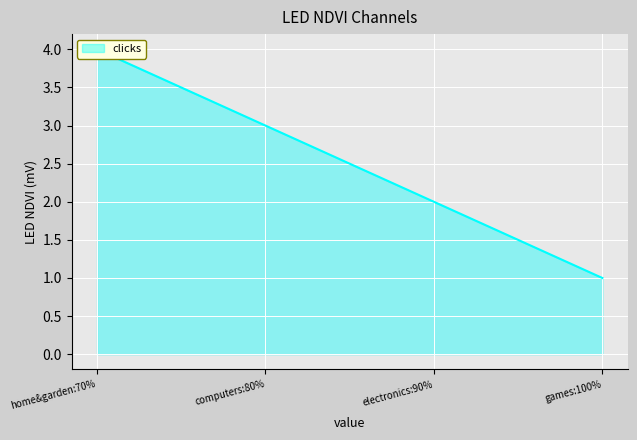

Is it true that the value at games:100% is 1?

True